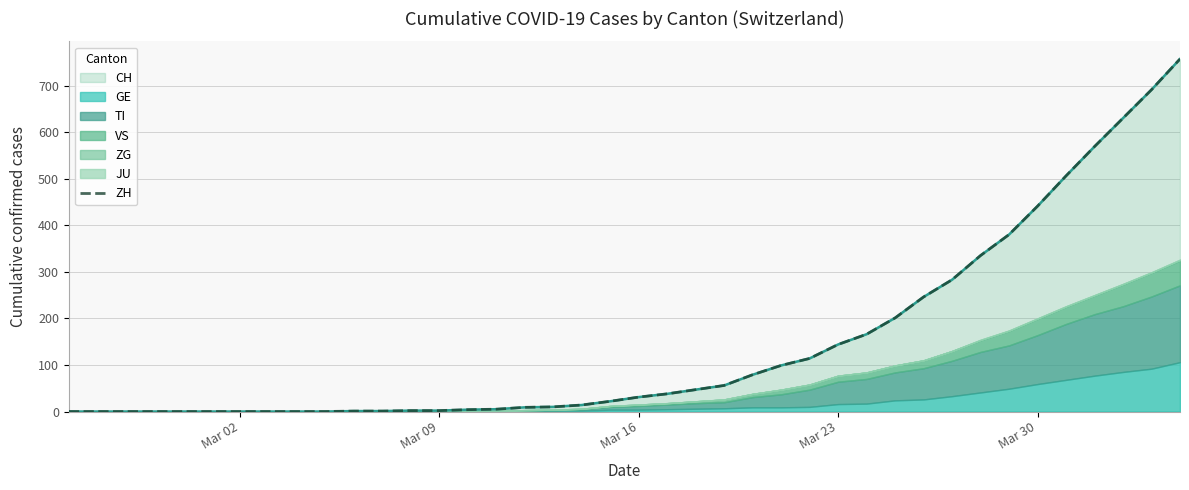

The value at 35 is 229. True or false?

False